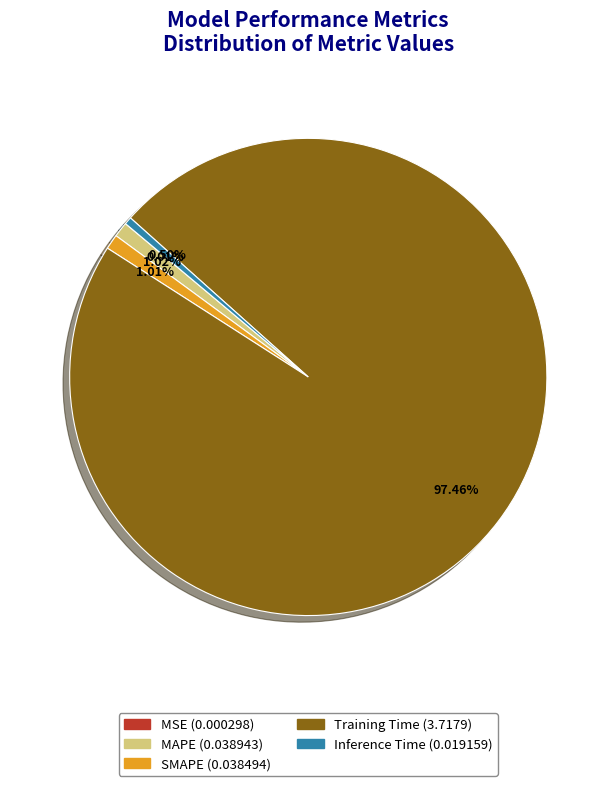

What is the largest slice in the pie chart?

Training Time